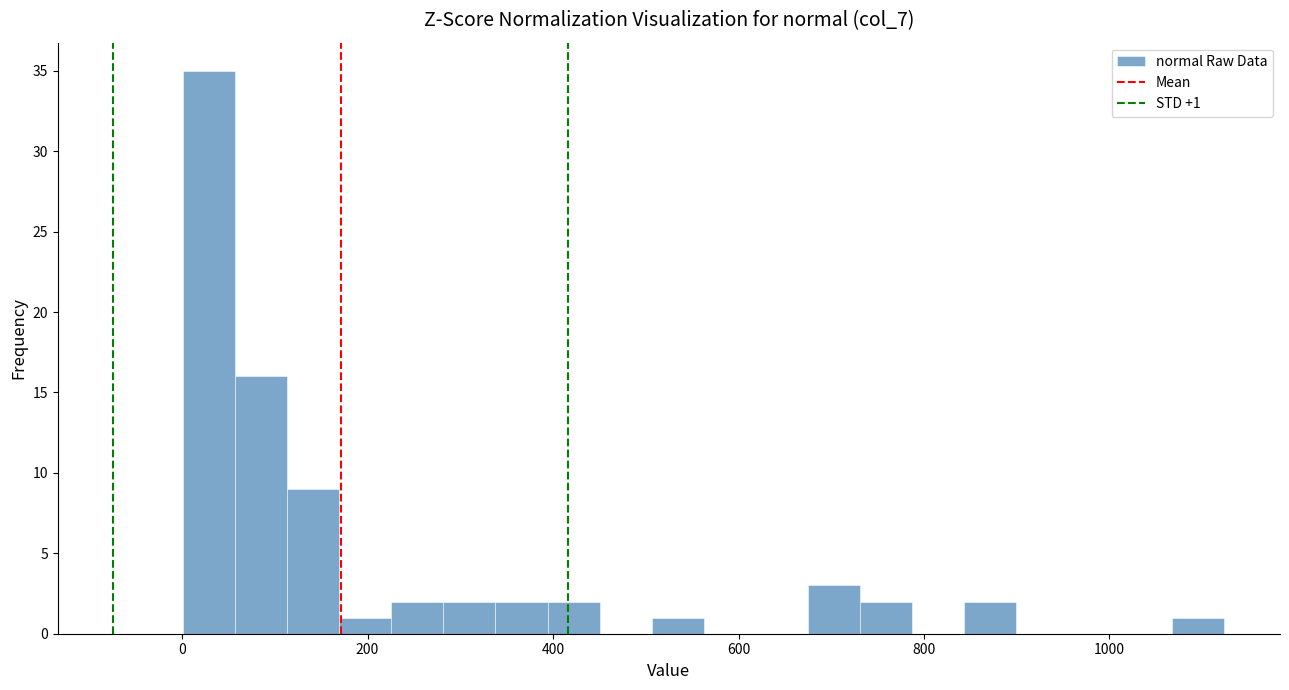

Read against the x-axis, roughly where is the centre of the tallest bar?

20